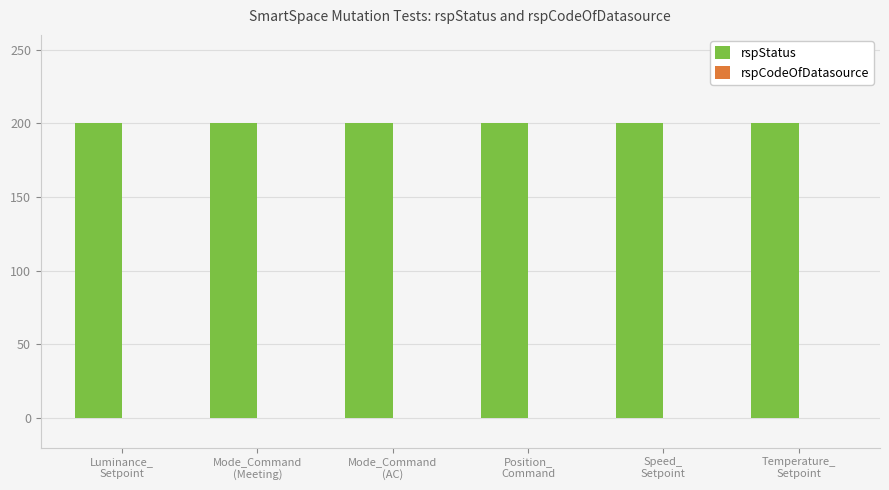

Which has a higher value, Temperature_
Setpoint or Mode_Command
(Meeting)?

Temperature_
Setpoint